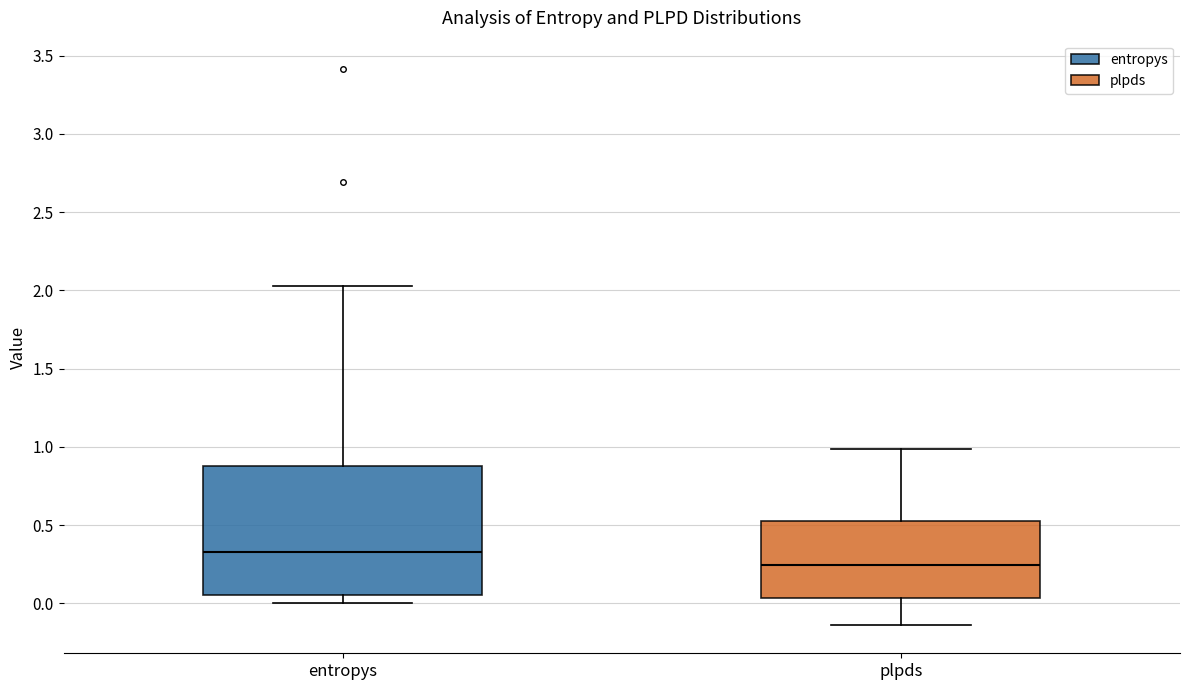

Reading left to right, transcribe this box plot: for each box, give where its median line is, the range the box spans, and where its two whiskers end, as read against the y-axis. The values are not printed on the chart, so give them approximately, as read against the axis.

entropys: median 0.35, box 0.05 to 0.90, whiskers 0.00 to 2.05
plpds: median 0.25, box 0.05 to 0.50, whiskers -0.15 to 1.00